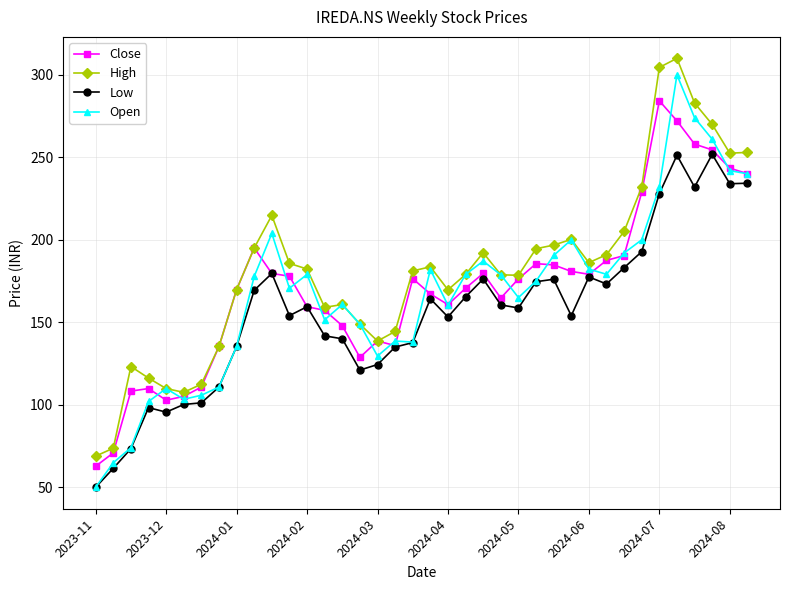

What is the value of the Open point at the 27th from the left?

190.5